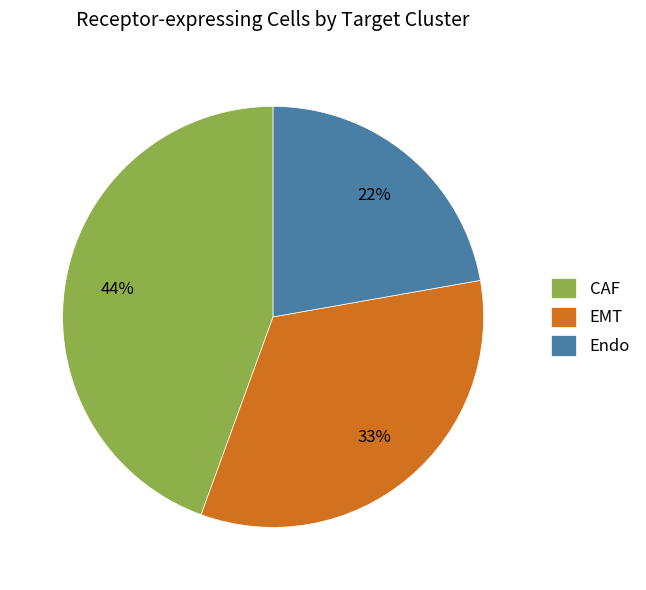

What percentage is the Endo slice, to the nearest percent?

22%